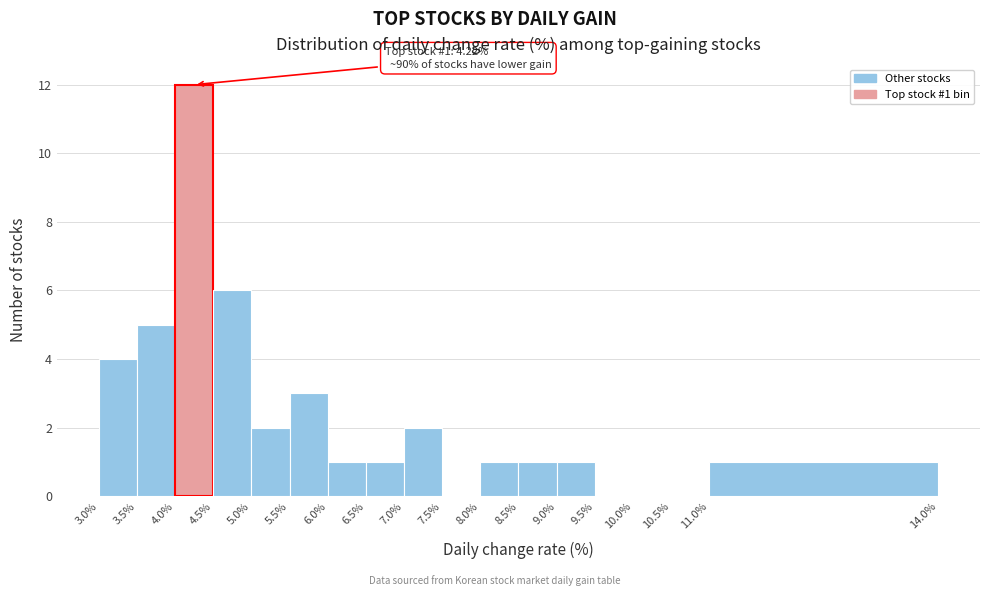

Over which range of the x-axis is the bar tallest?

4.0% to 4.5%